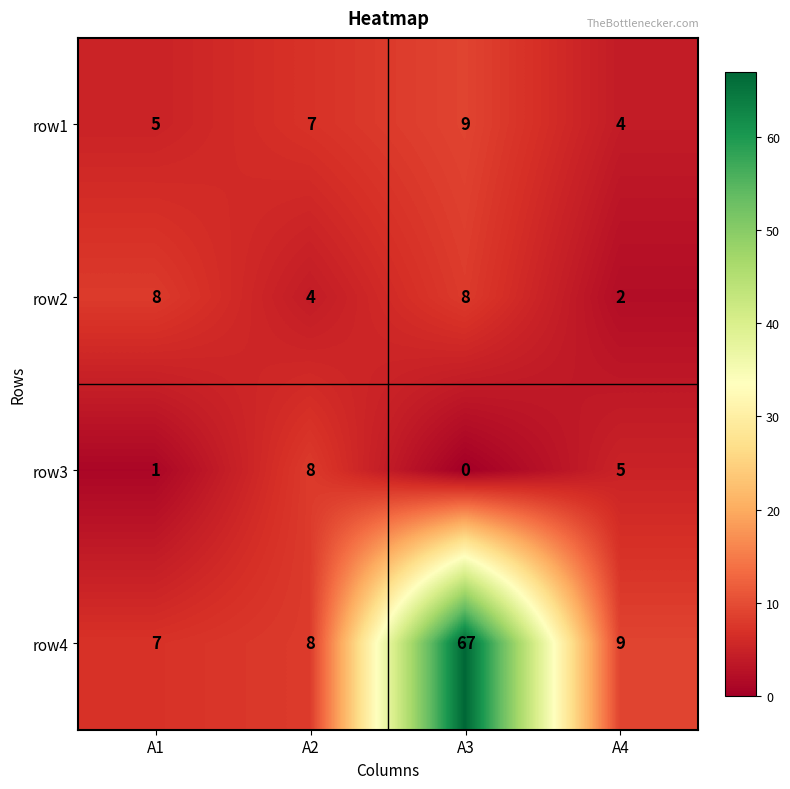

At which category does the chart reach its minimum across all series?

A3